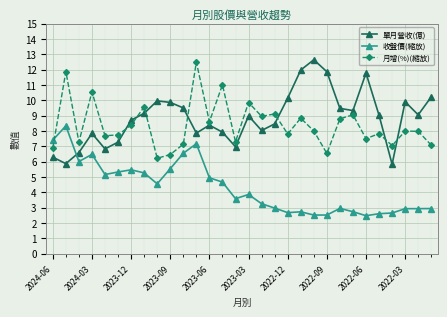

What is the average value of the 月增(%)(縮放) series?

8.4